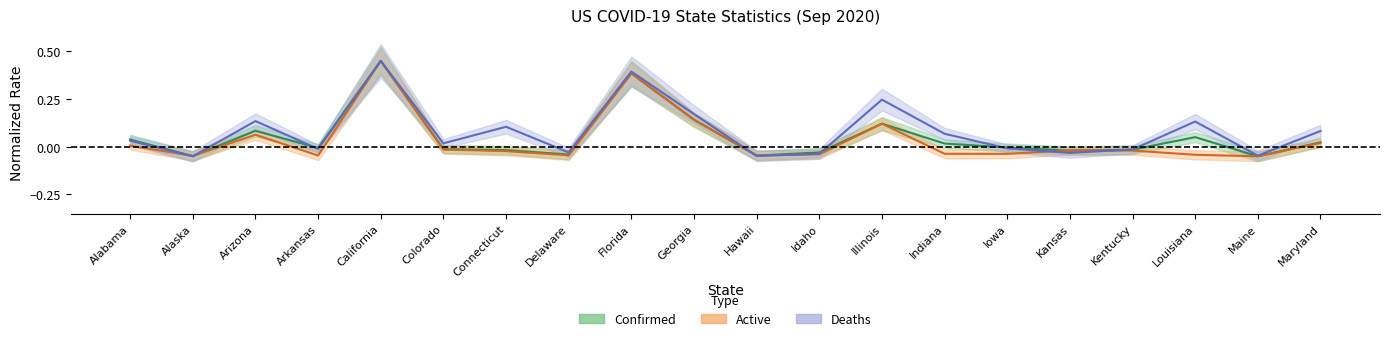

At Indiana, list the series in order from largest to smallest.

Deaths, Confirmed, Active